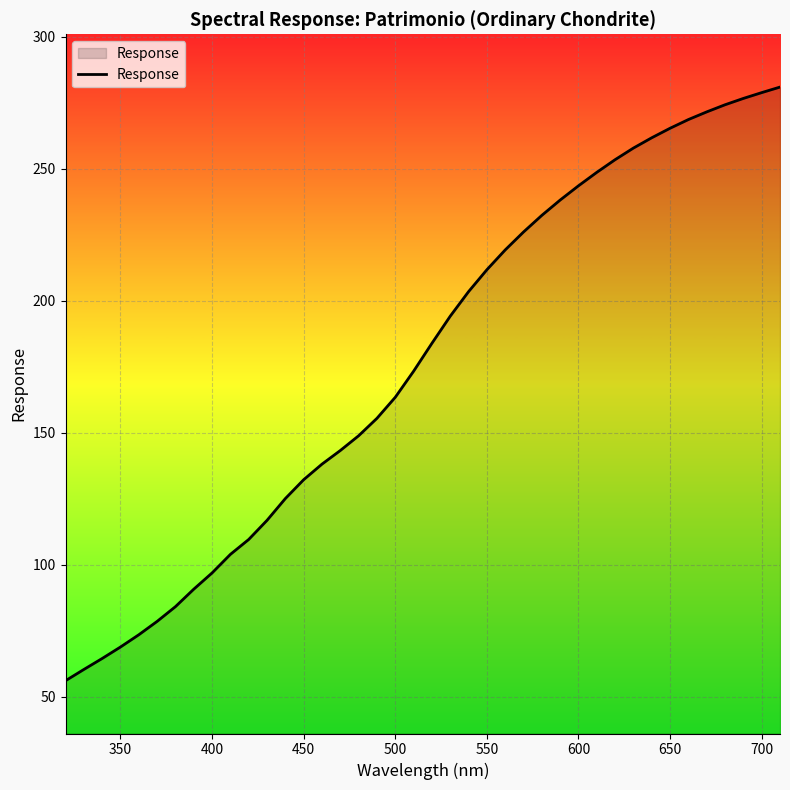

What is the greatest value displayed?

281.0